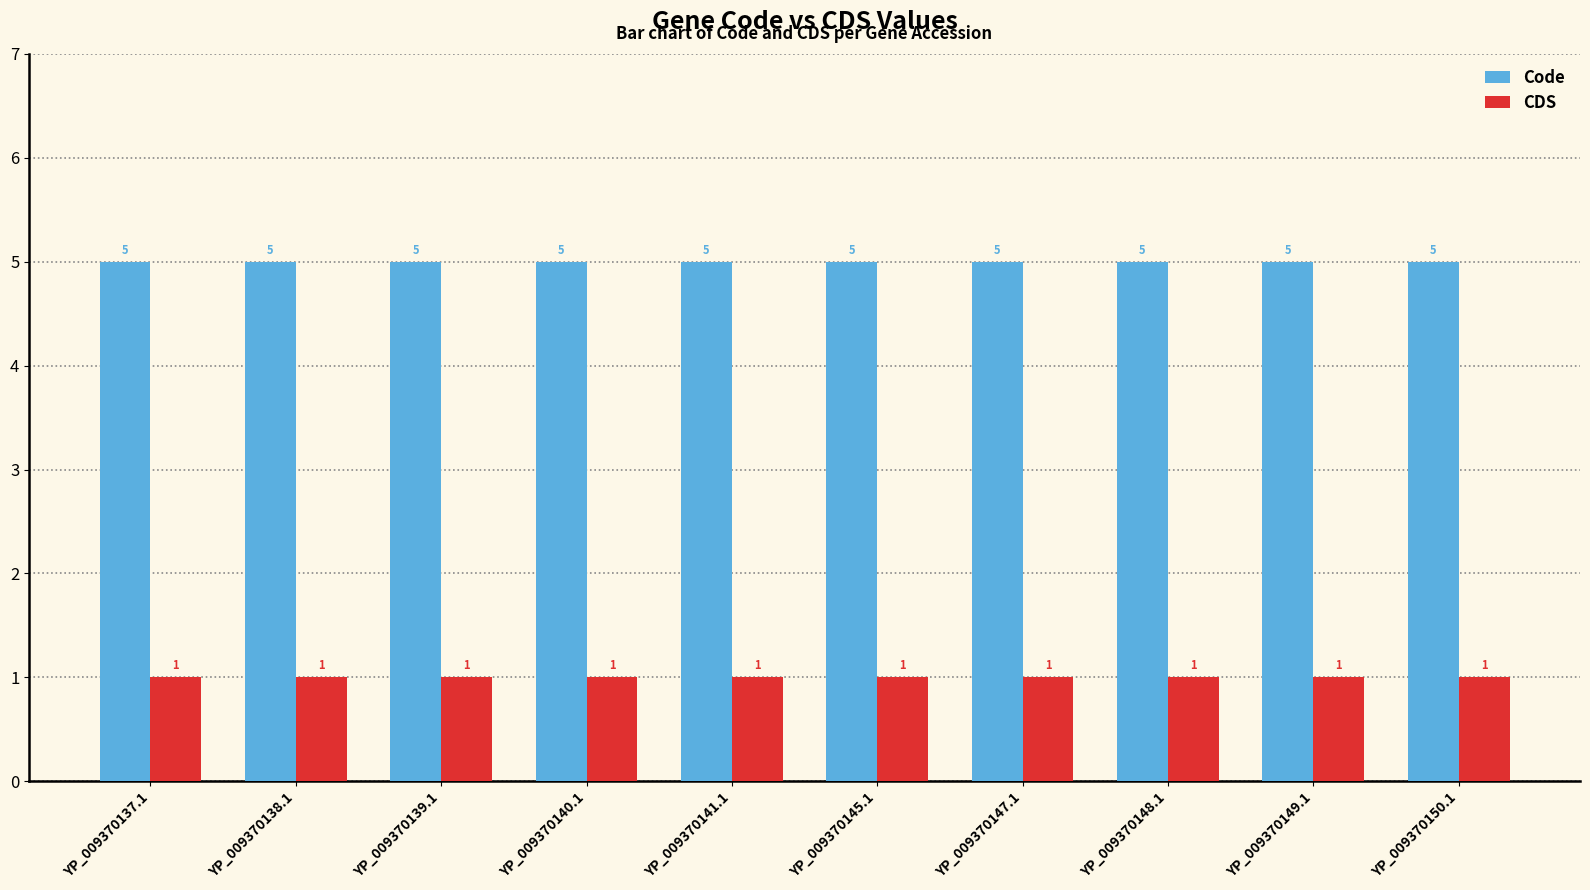

What is the approximate value of Code at YP_009370141.1?

5